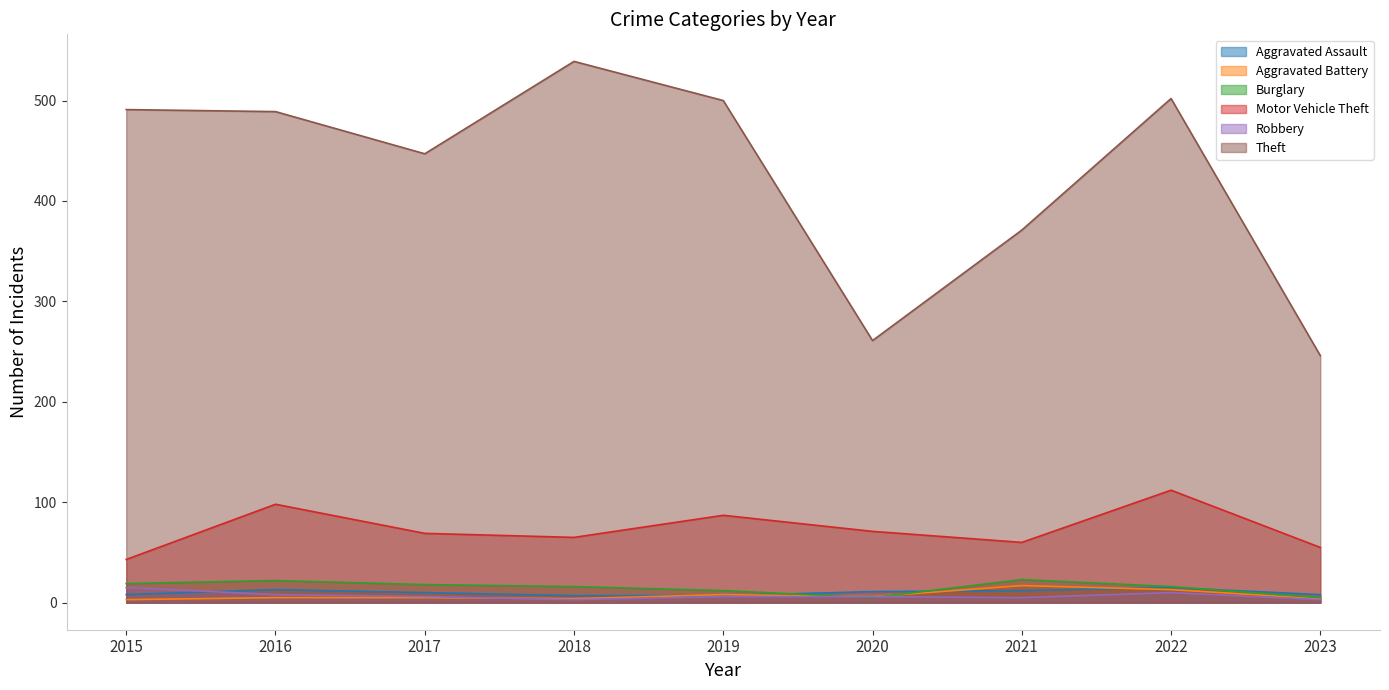

What is the value of the Motor Vehicle Theft point at the 8th from the left?

112